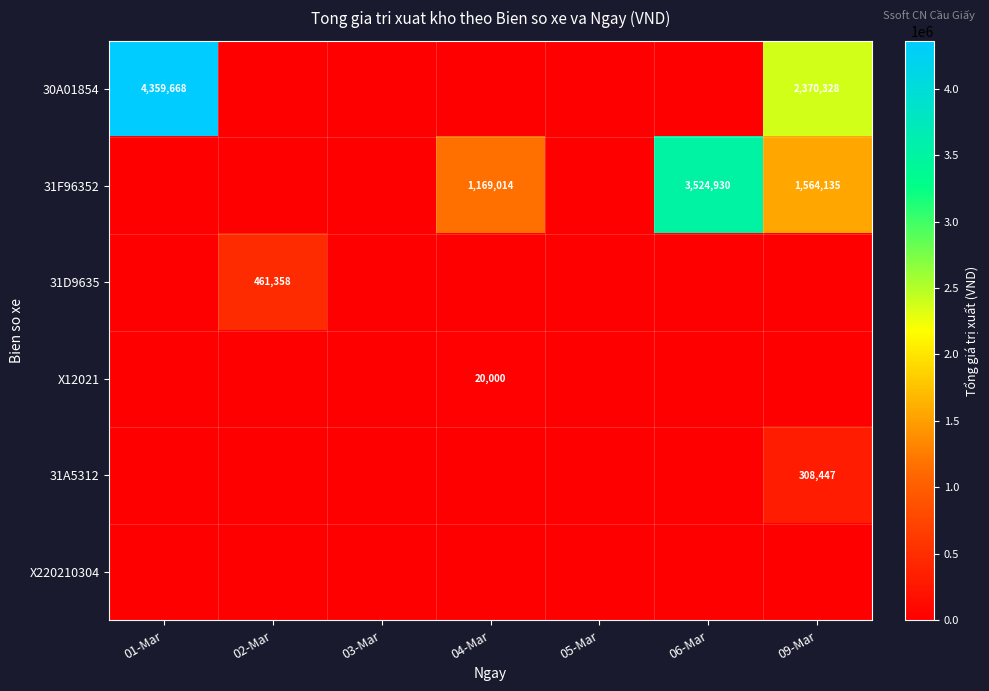

Between 03-Mar and 01-Mar, which is larger?

01-Mar